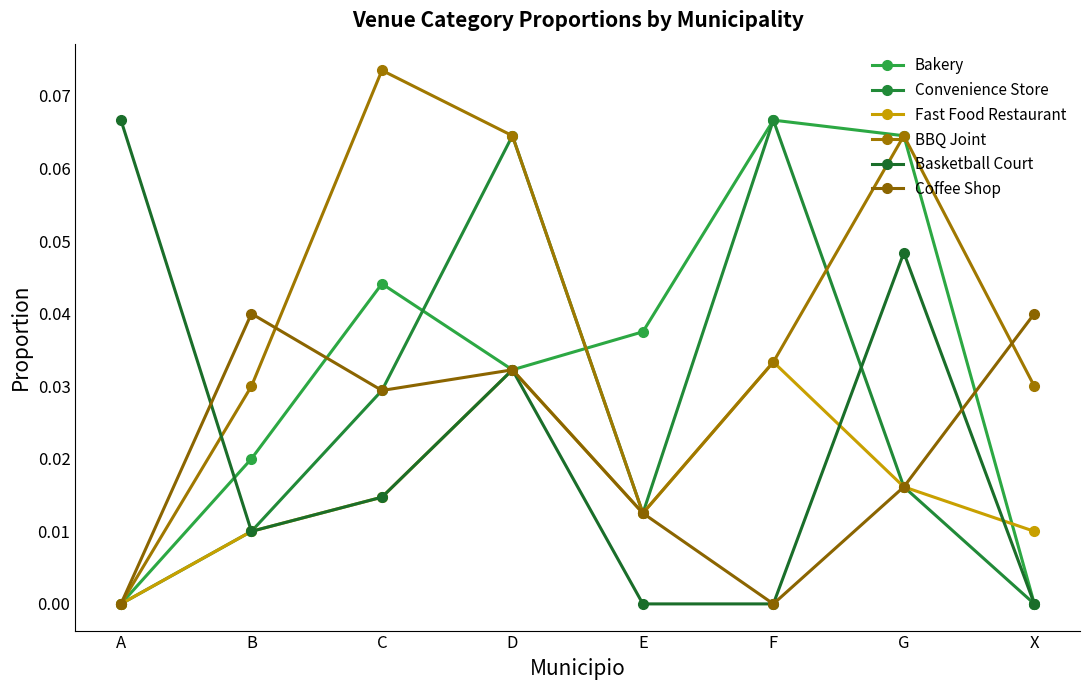

Is this an area chart (filled region under the line)?

No